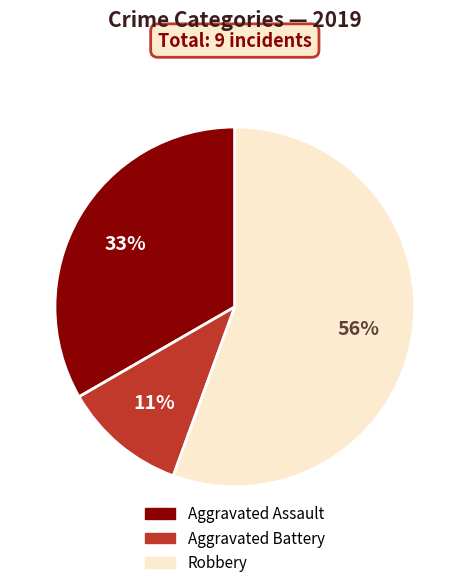

Is there a majority slice in this chart?

Yes